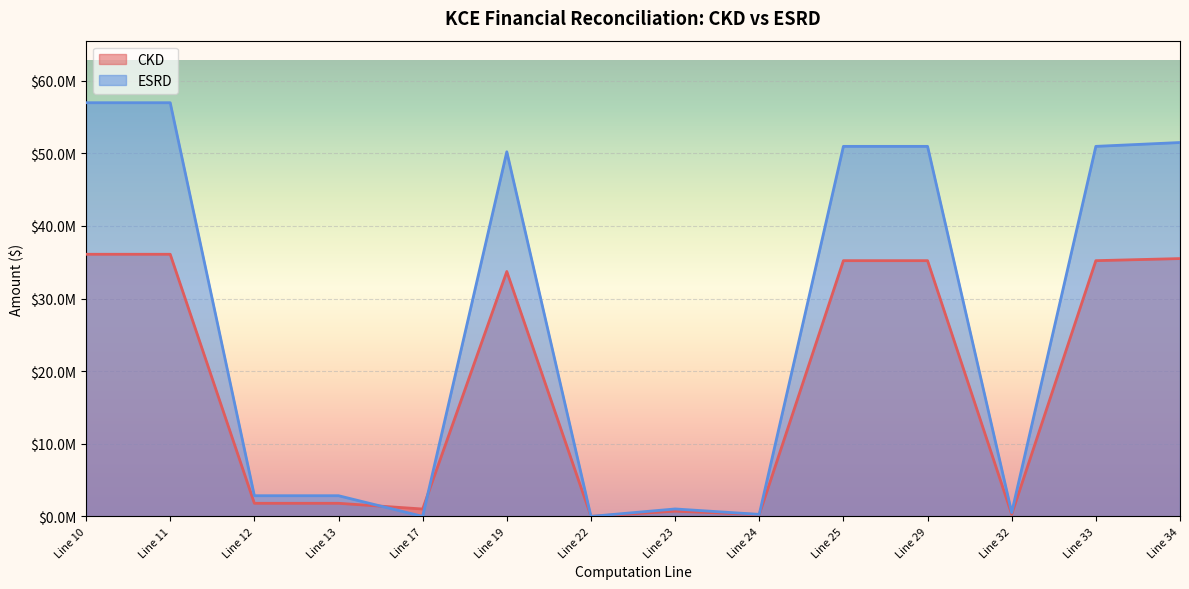

Where does the ESRD series first go above 50219750?

Line 10